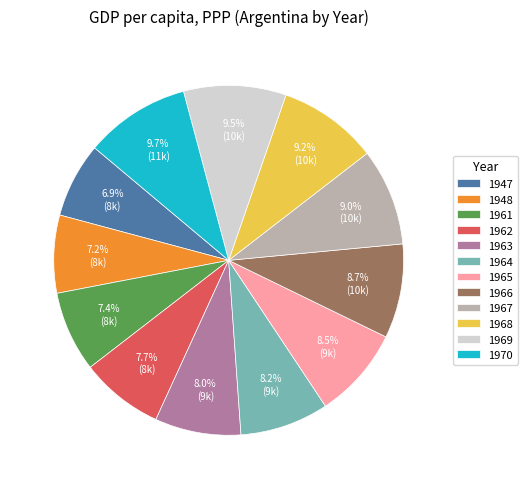

Is there a majority slice in this chart?

No